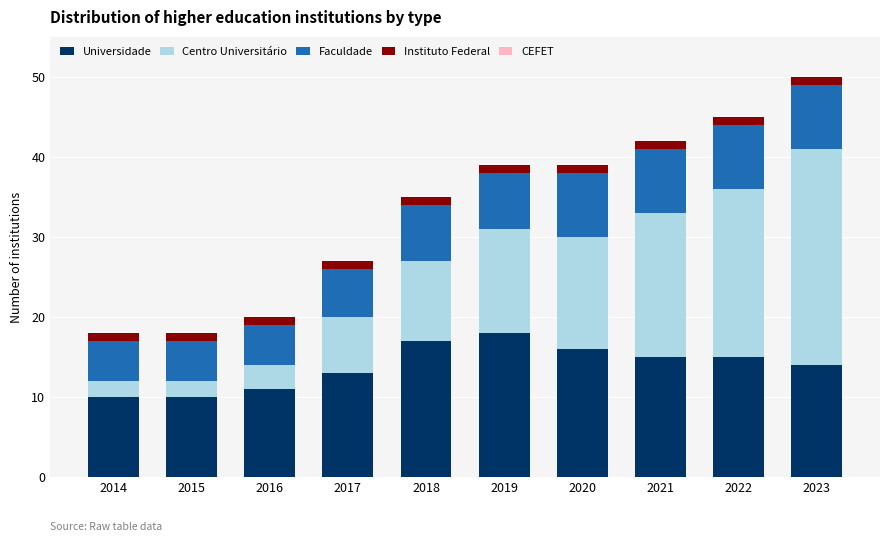

How many bars are there in total?

10